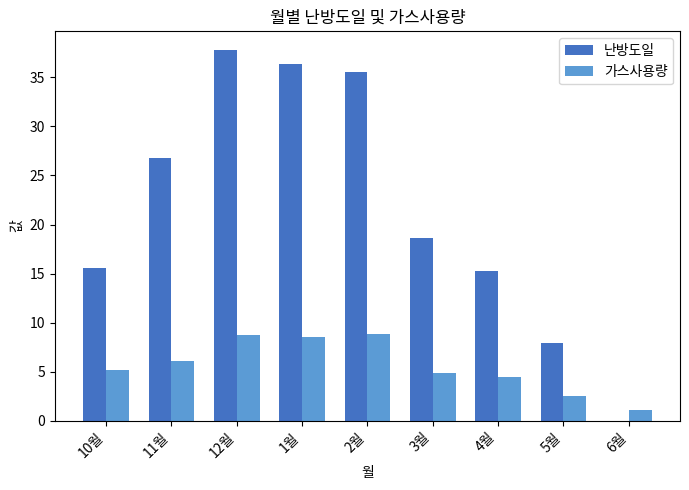

The value of 난방도일 at 1월 is 36.4. True or false?

True